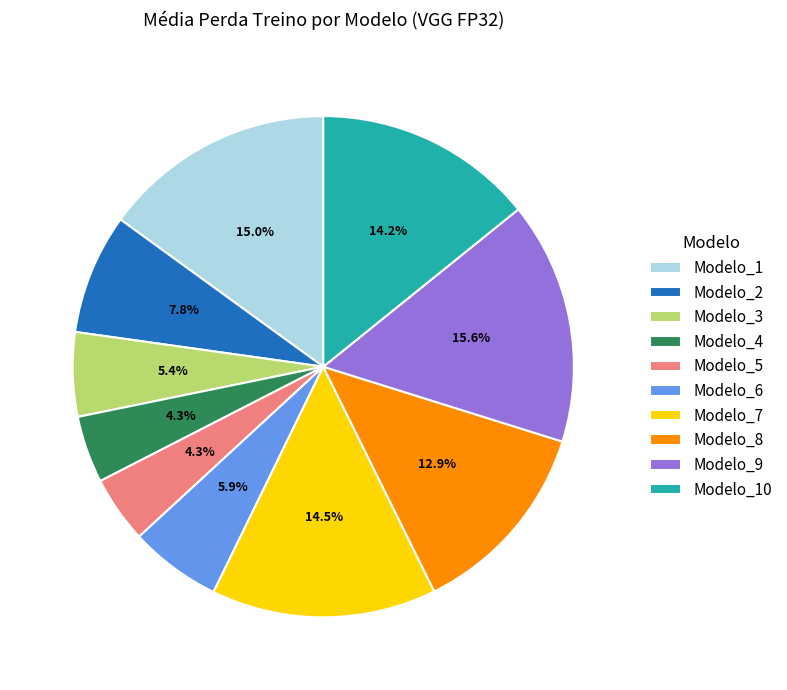

What percentage do Modelo_3 and Modelo_1 together represent?

20.4%